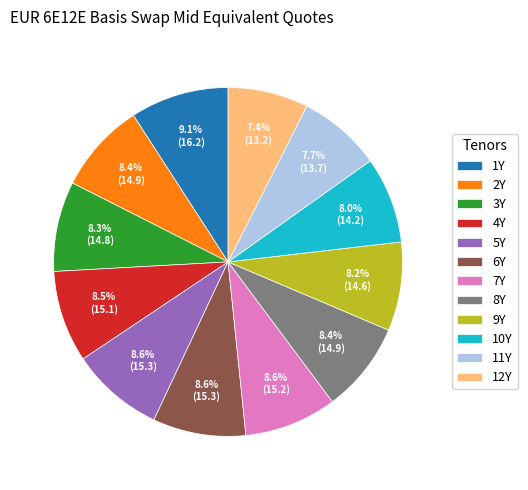

Does any single category account for the majority?

No